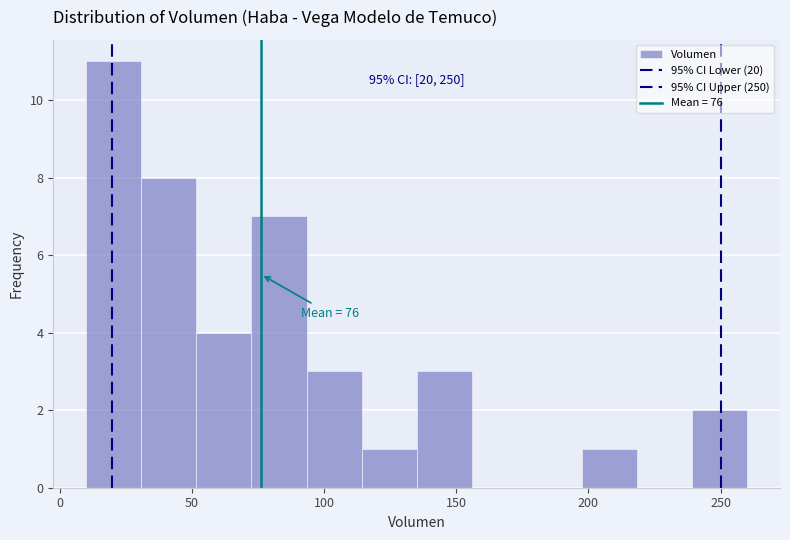

Which range on the x-axis has the tallest bar?

10 to 30